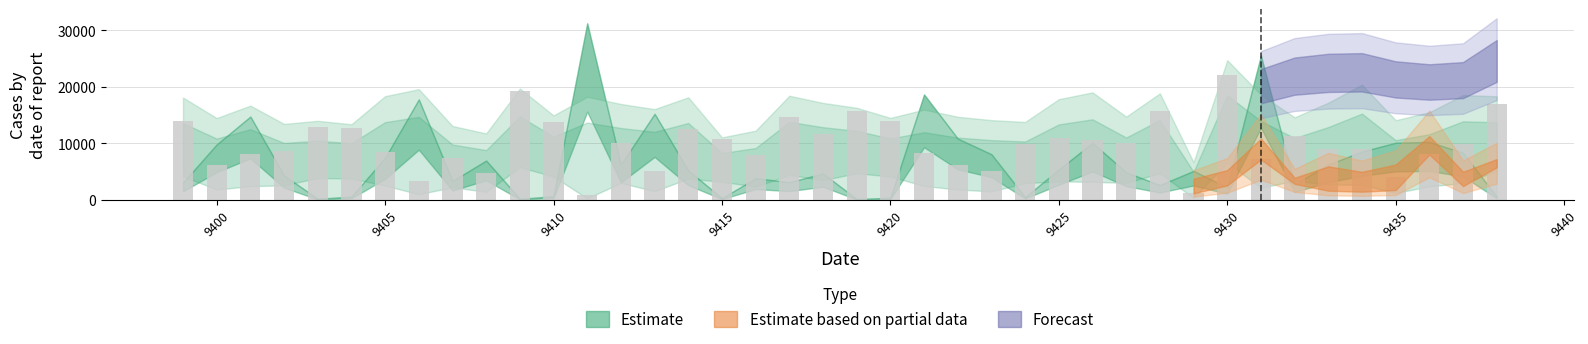

What is the value of the 14th bar from the left?

10055